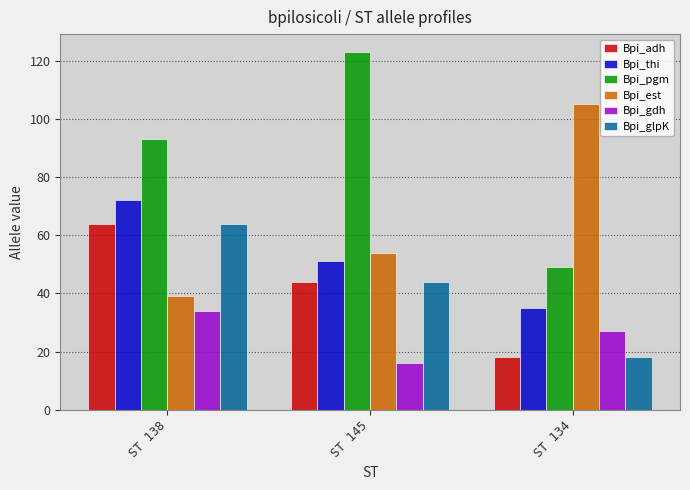

Rank the categories by Bpi_gdh value from highest to lowest.

ST 138, ST 134, ST 145